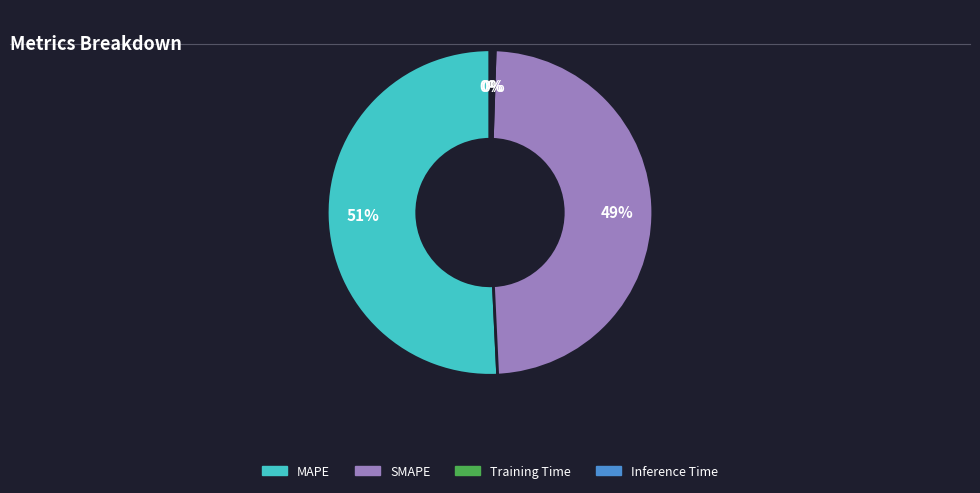

What is the largest slice in the pie chart?

MAPE